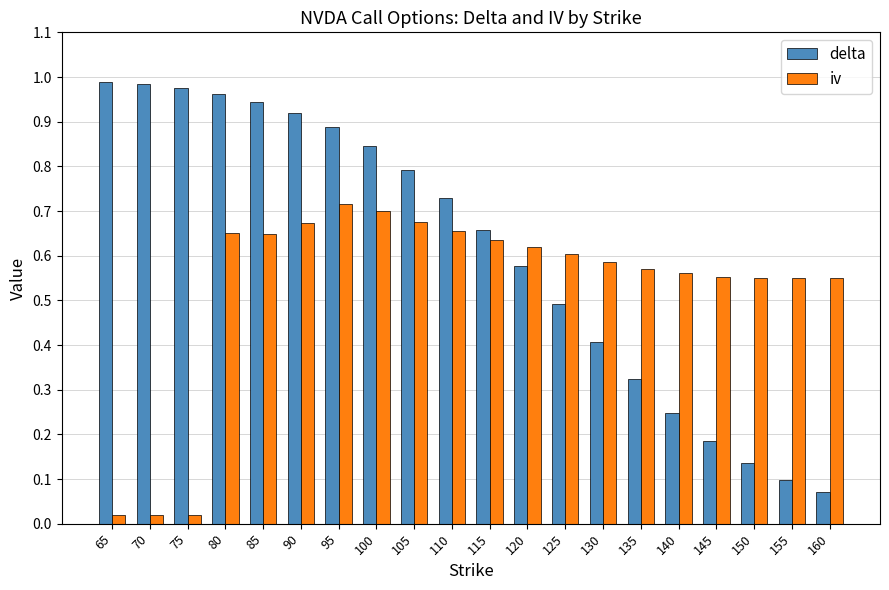

What is the sum of the iv values at 140 and 130?

1.1